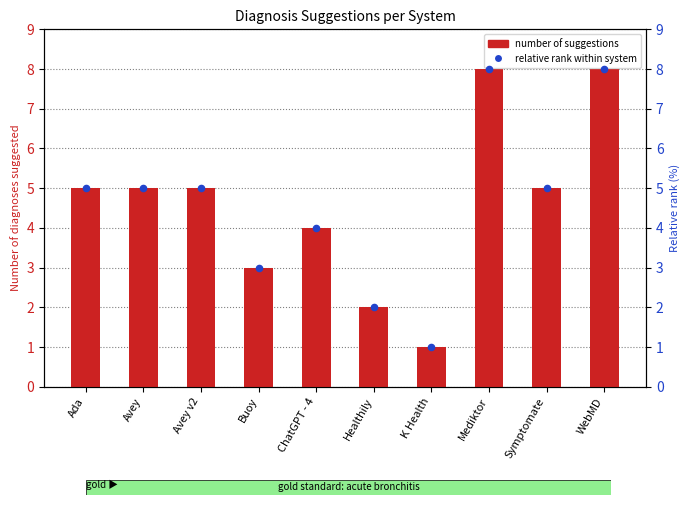

At which category is the sum across all series the highest?

Mediktor